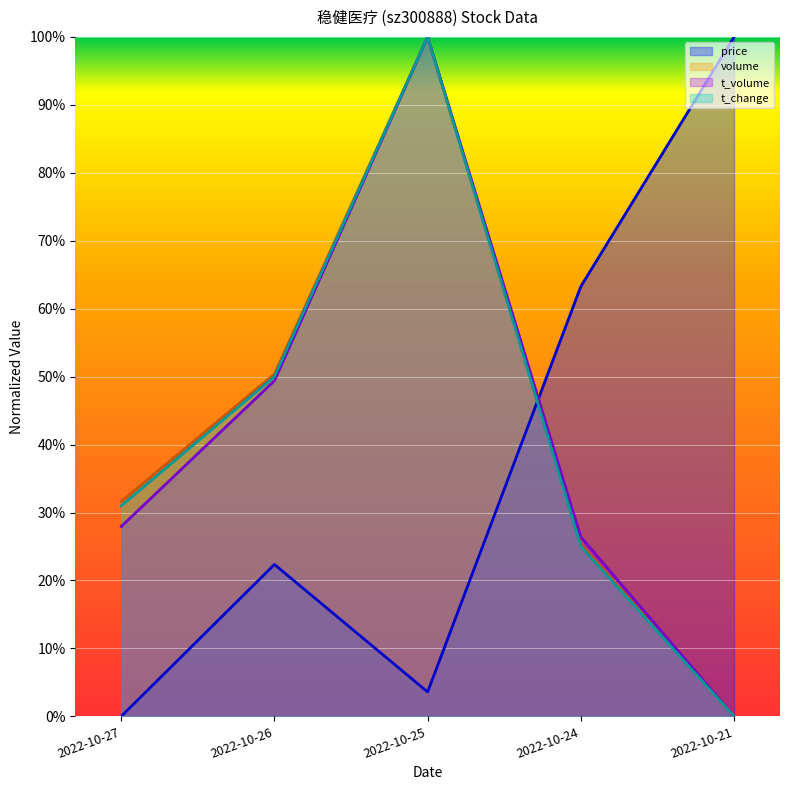

Reading right to left, transcribe all the data shown in this chart.

price: 1.0	0.6	0.0	0.2	0.0
volume: 0.0	0.3	1.0	0.5	0.3
t_volume: 0.0	0.3	1.0	0.5	0.3
t_change: 0.0	0.2	1.0	0.5	0.3